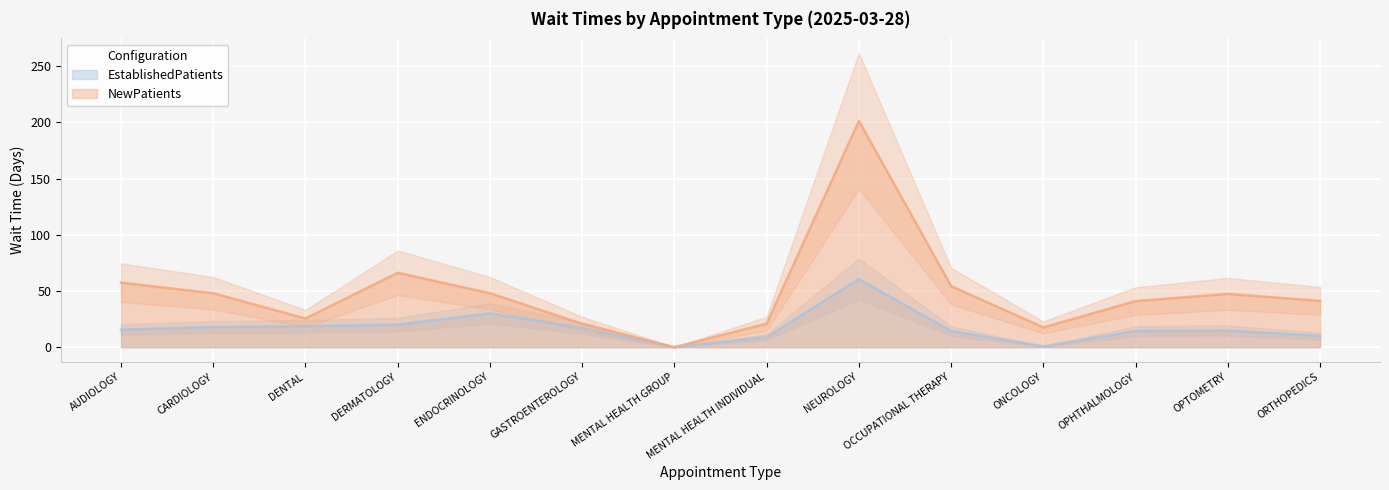

In NewPatients, how many points are higher than both neighbors (excluding endpoints)?

3